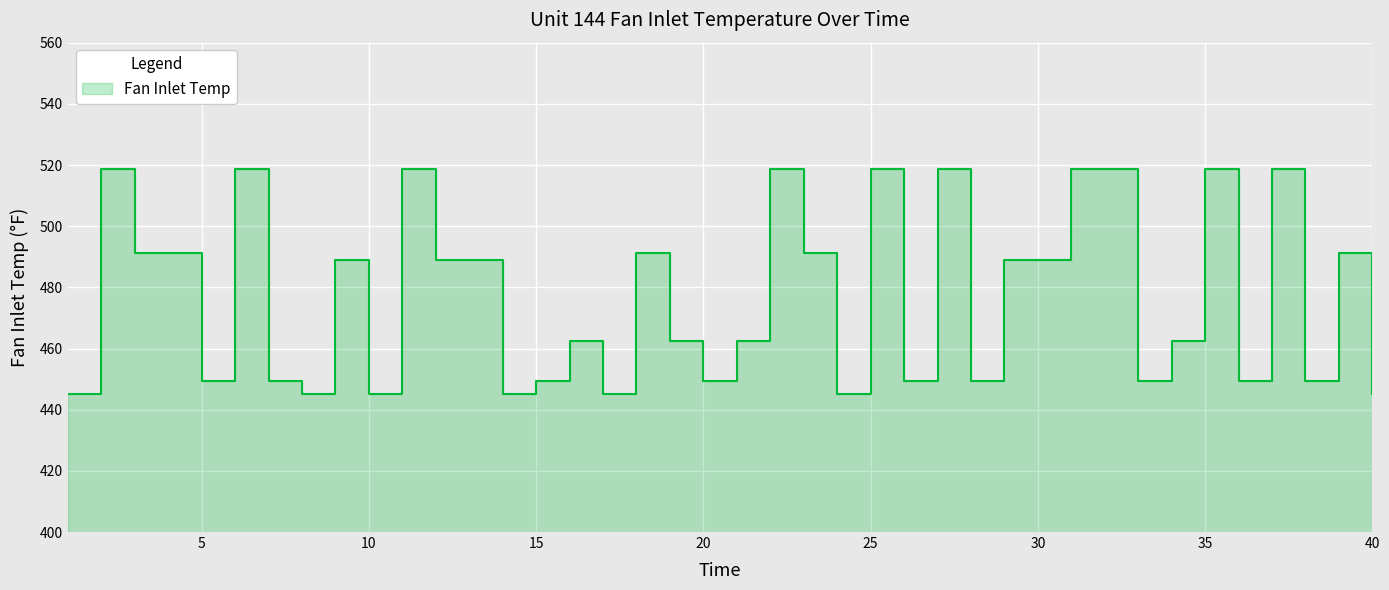

True or false: the data has more than 0 interior local peaks.

True